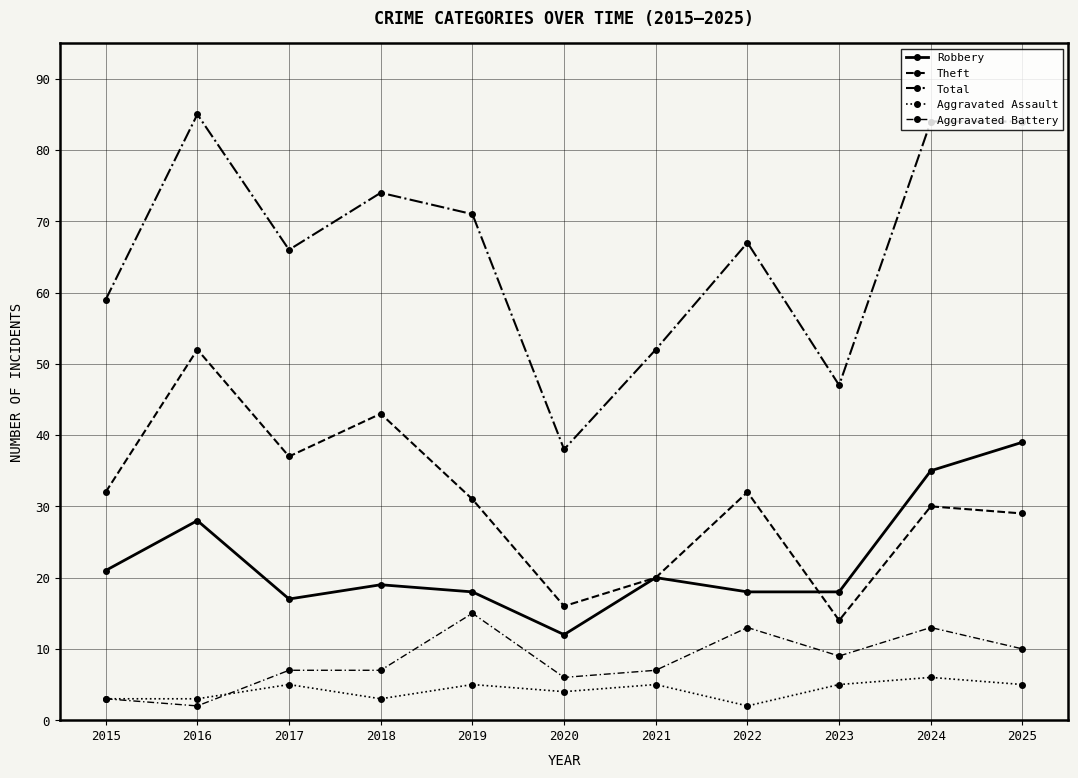

How many distinct data groups are displayed?

5